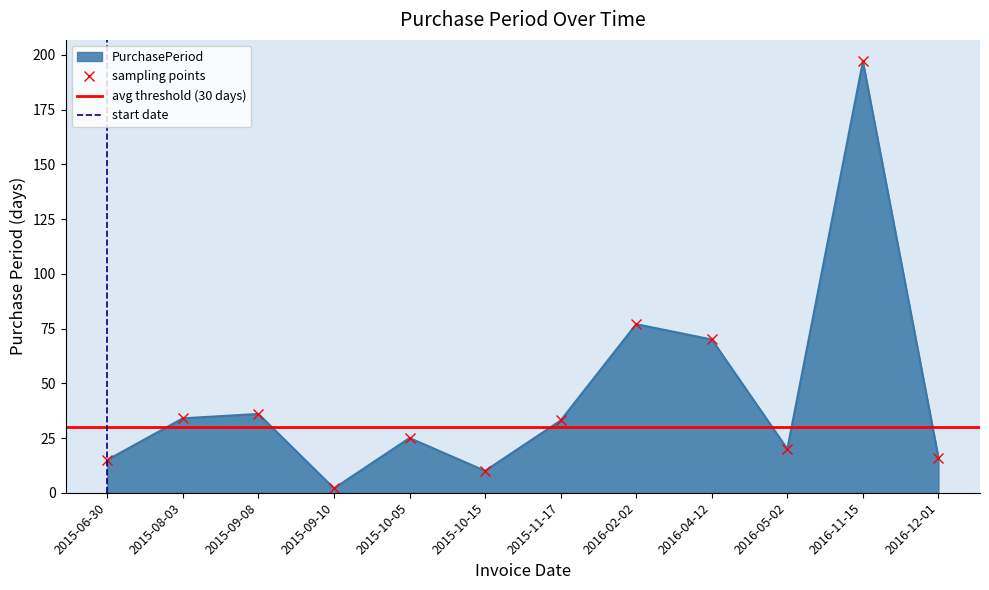

Count the number of values greater than 33.

5